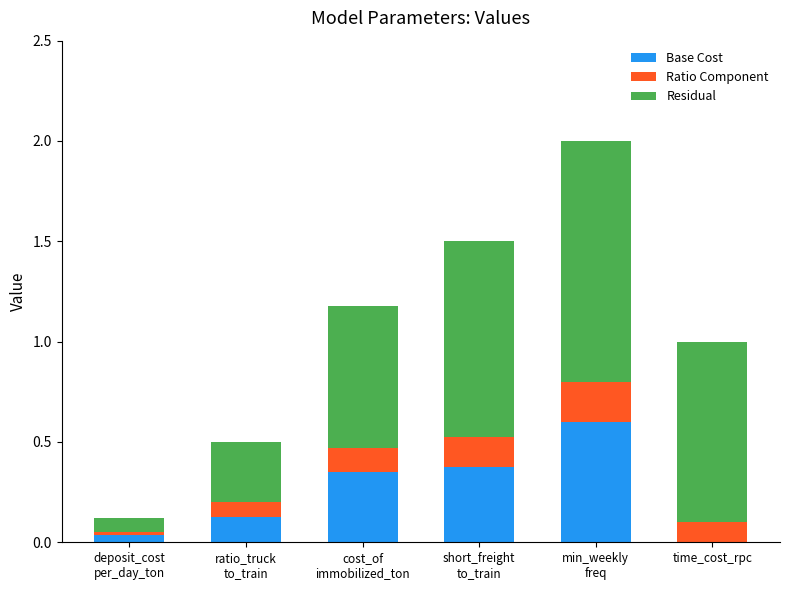

What is the highest value of the Base Cost series?

0.6